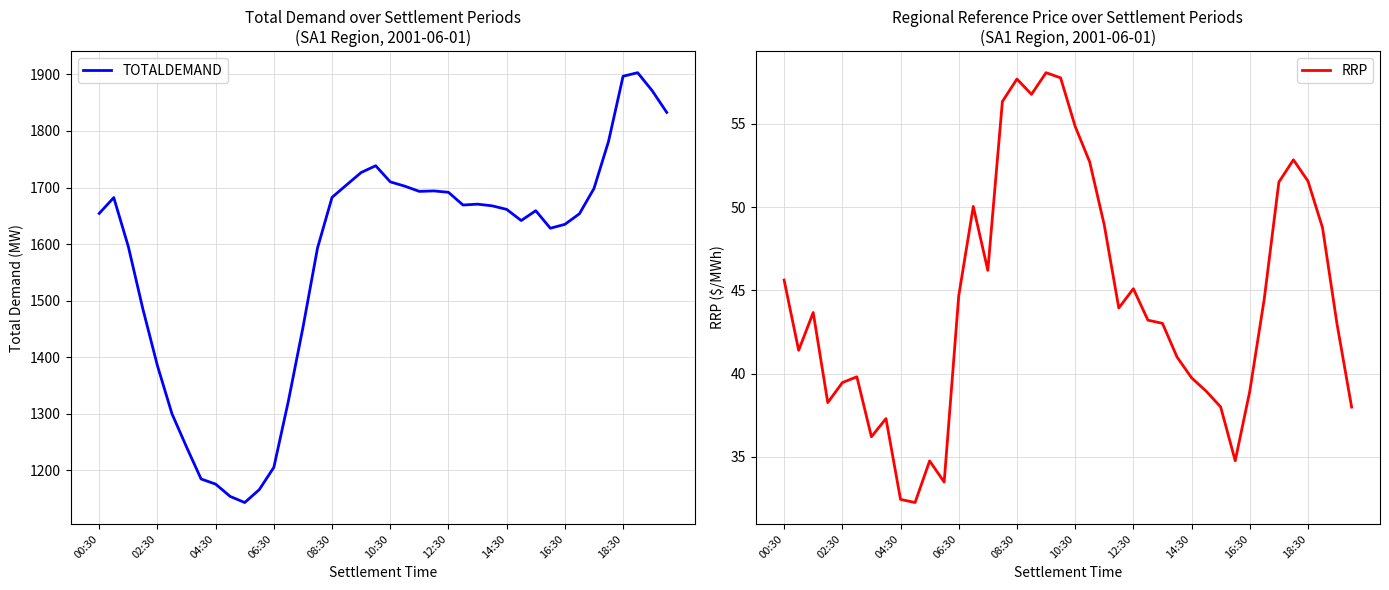

How many interior local peaks does the RRP series have?

9